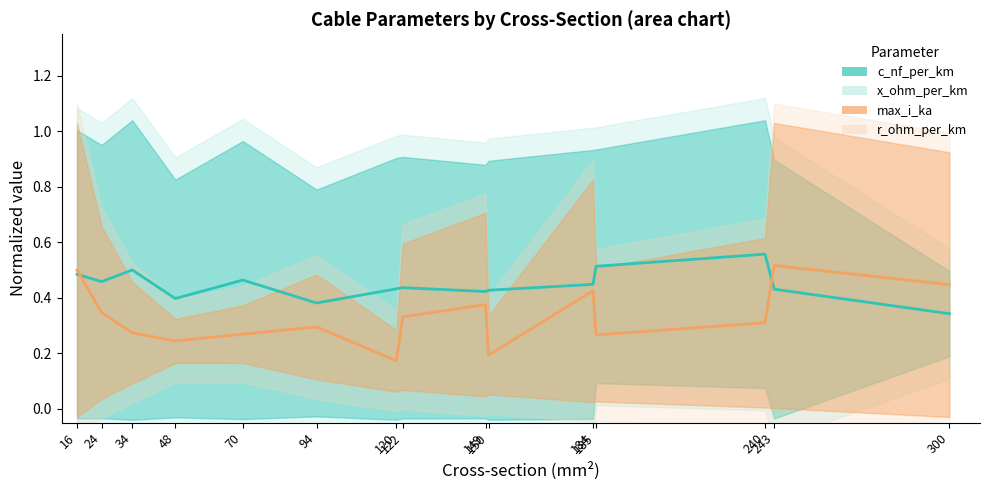

Reading left to right, transcribe all the data shown in this chart.

c_nf_per_km (center): 0.5	0.5	0.5	0.4	0.5	0.4	0.4	0.4	0.4	0.4	0.4	0.5	0.6	0.4	0.3
max_i_ka (center): 0.5	0.3	0.3	0.2	0.3	0.3	0.2	0.3	0.4	0.2	0.4	0.3	0.3	0.5	0.4